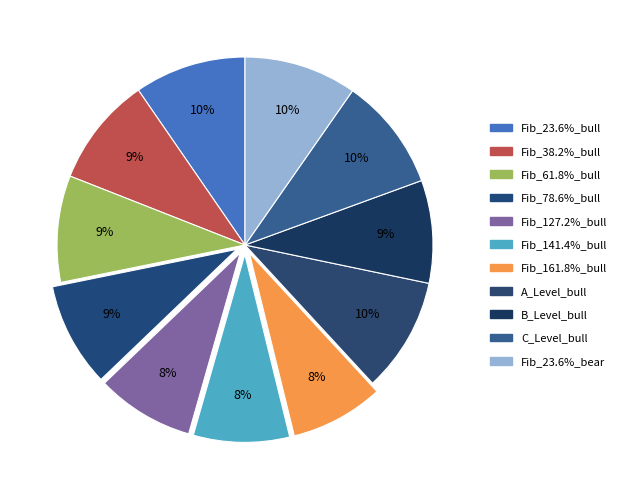

How many segments does this pie chart have?

11